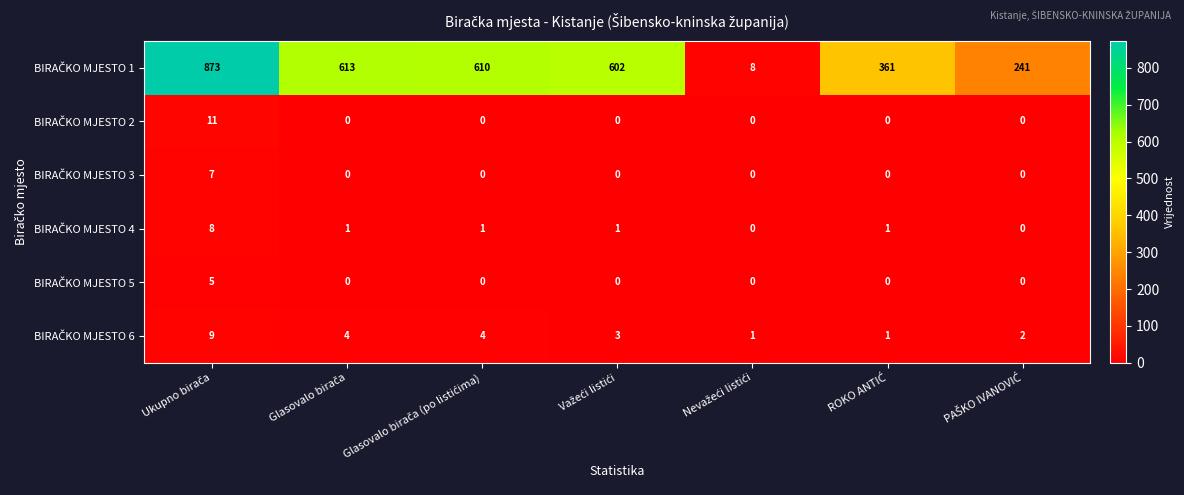

At how many categories does at least one series exceed 97?

6